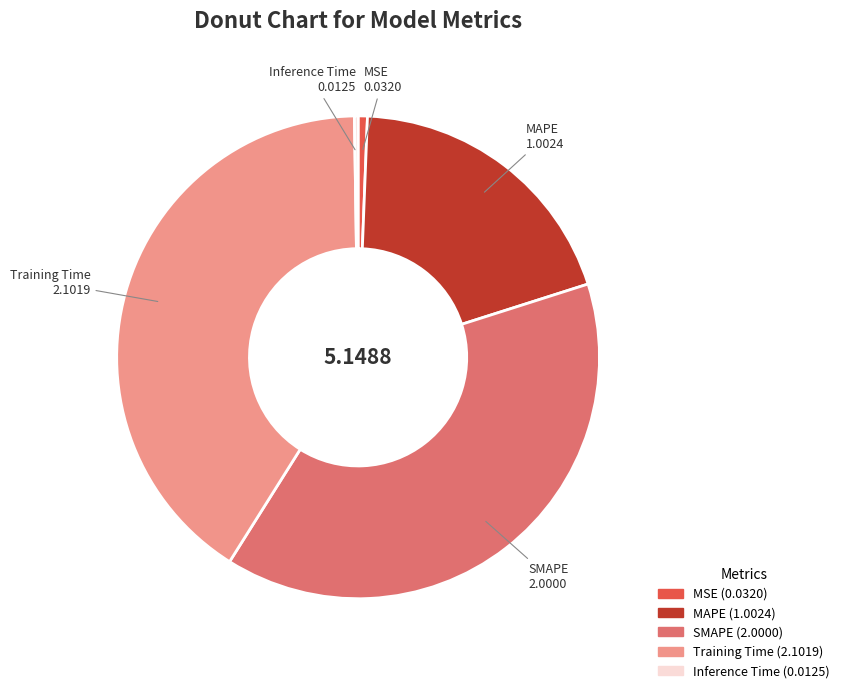

What is the largest slice in the pie chart?

Training Time